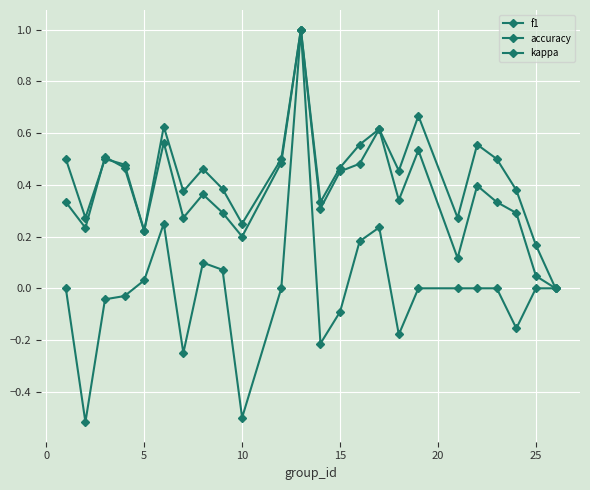

List the series in order of their overall mean, highest first.

accuracy, f1, kappa